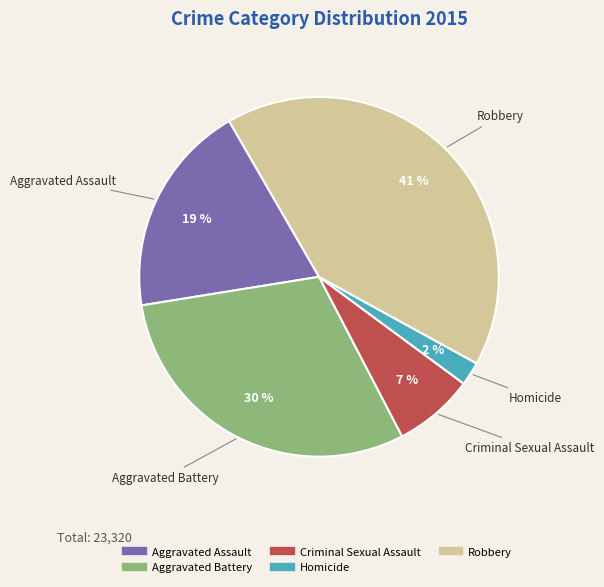

Is it true that Robbery is 41% of the pie?

True